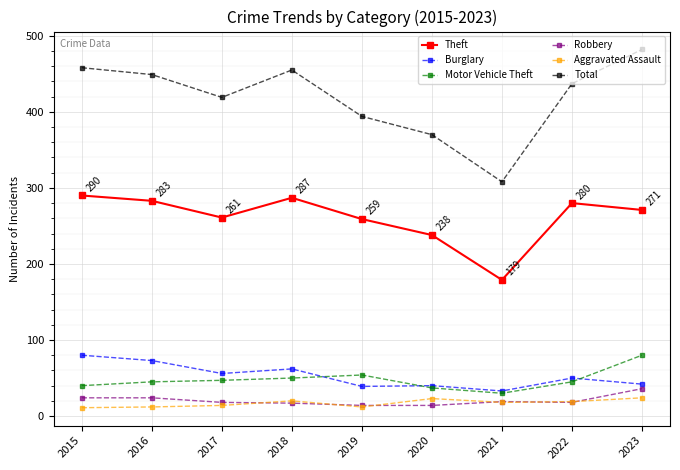

At which category does Theft reach its first local peak?

2018